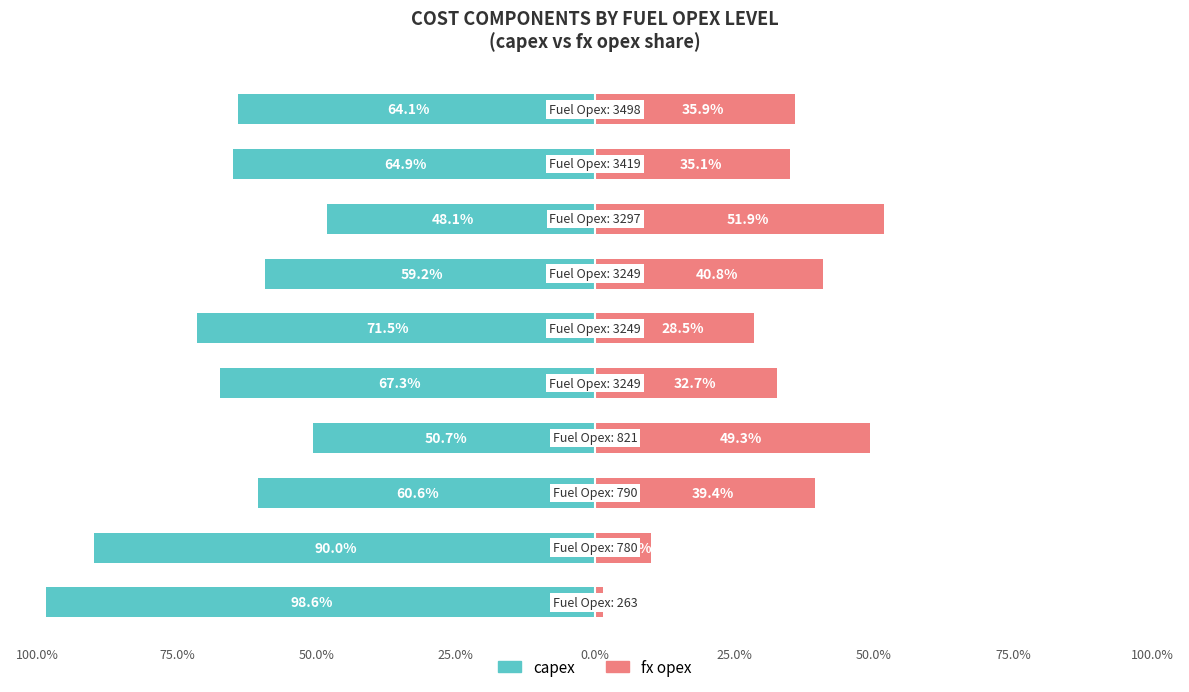

What is the sum of the capex values at 100.0% and 50.0%?

-159.1